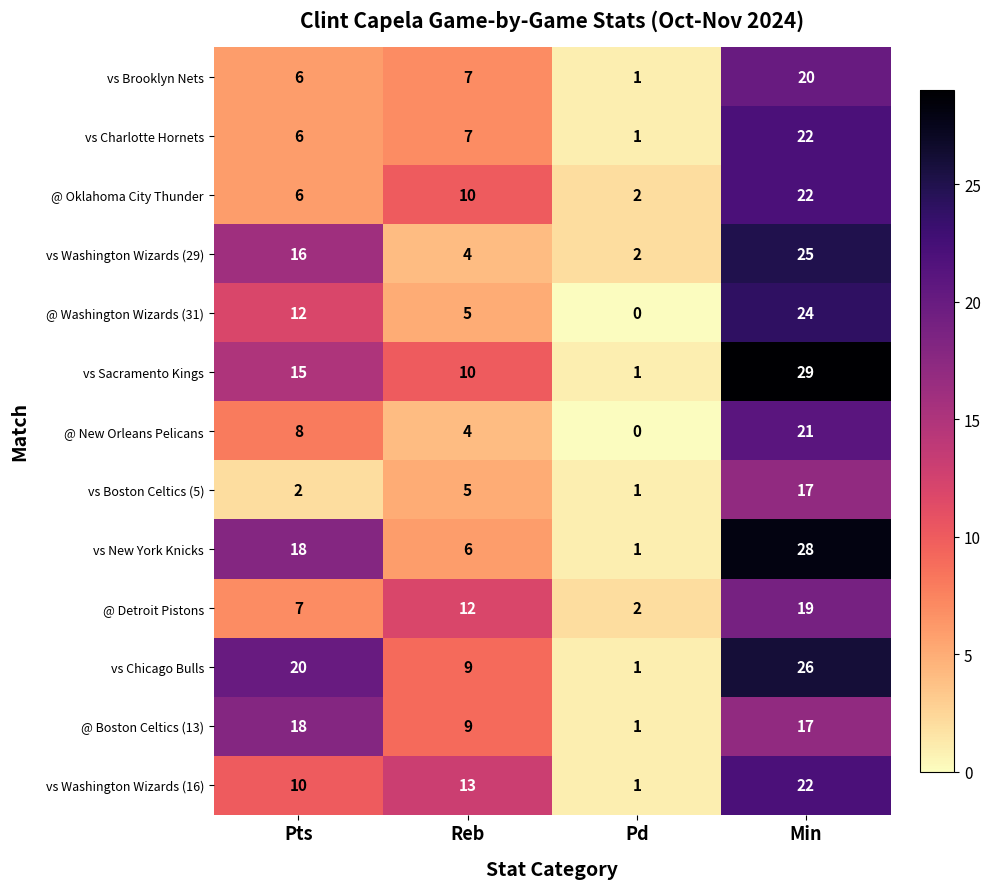

What is the sum of the vs Charlotte Hornets values at Pd and Pts?

7